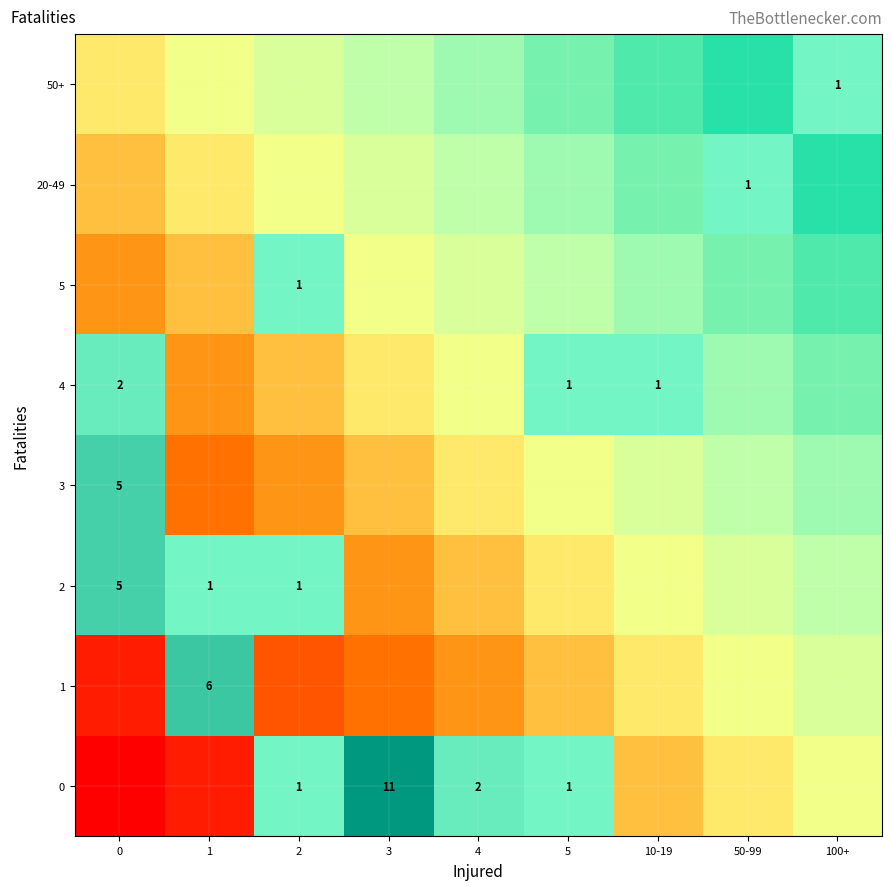

List the series in order of their peak value, lowest first.

5, 20-49, 50+, 4, 2, 3, 1, 0